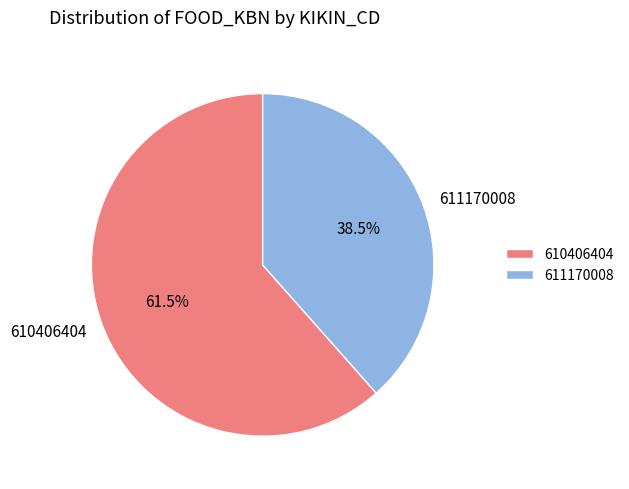

How many slices are in this pie chart?

2